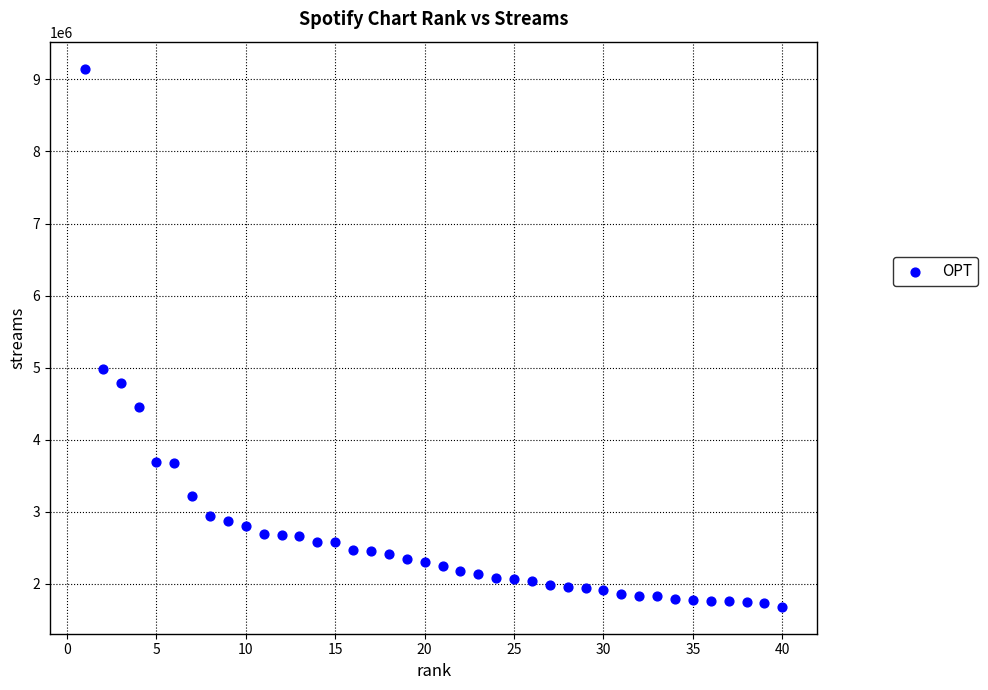

What Y value in the scatter plot is closest to 5415637?

4978026